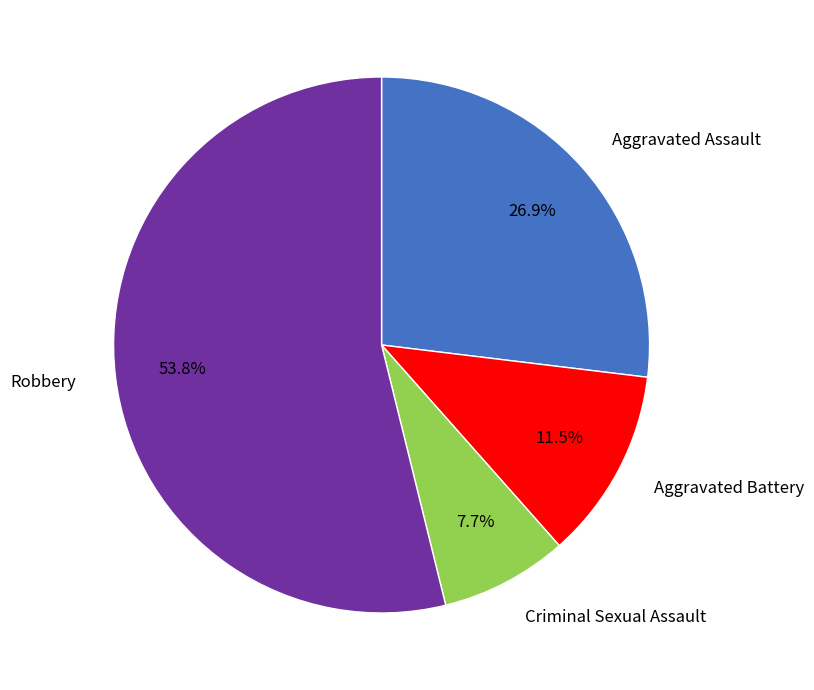

To the nearest percent, what is the combined percentage of Aggravated Battery and Aggravated Assault?

38%